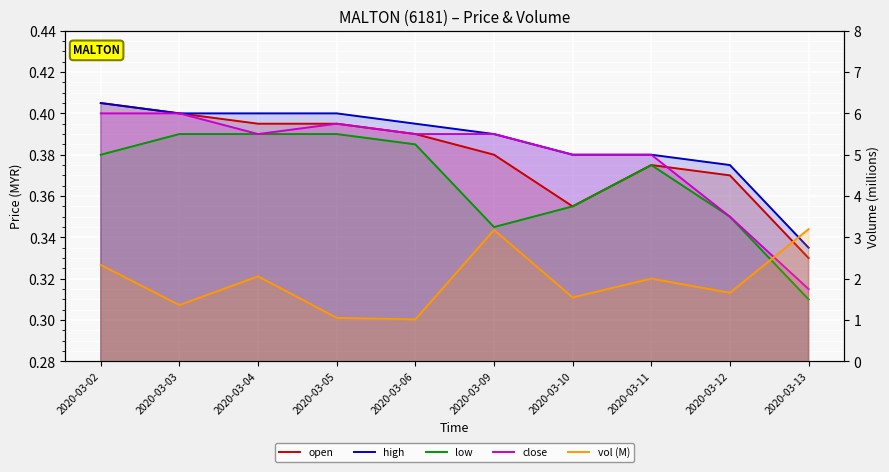

True or false: open and high cross at least once.

False